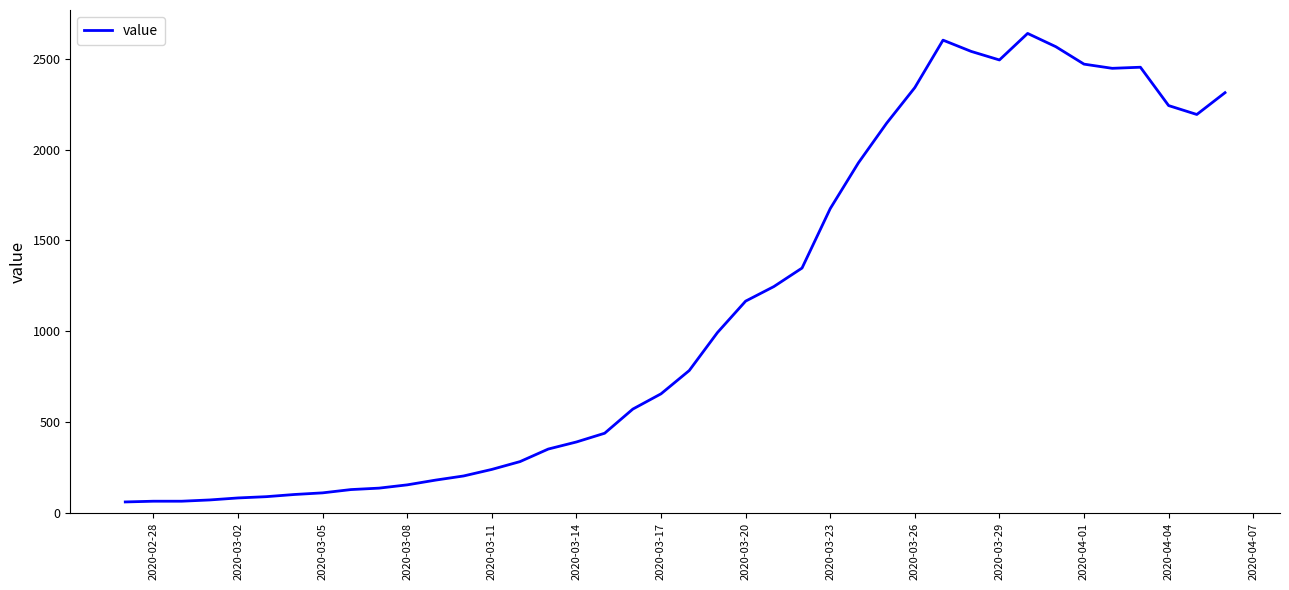

What is the minimum value shown in the chart?

61